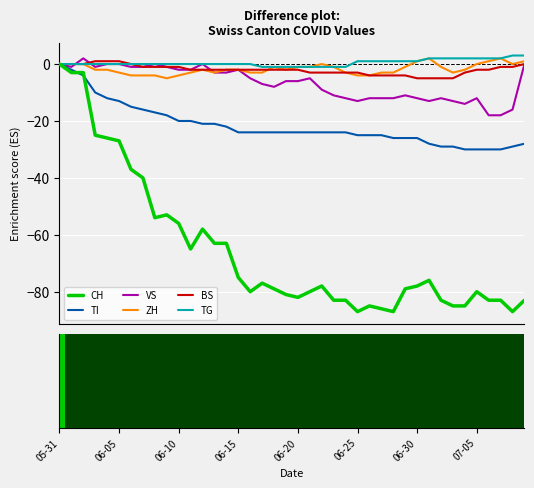

What is the difference between the highest and lowest values at 16?

80